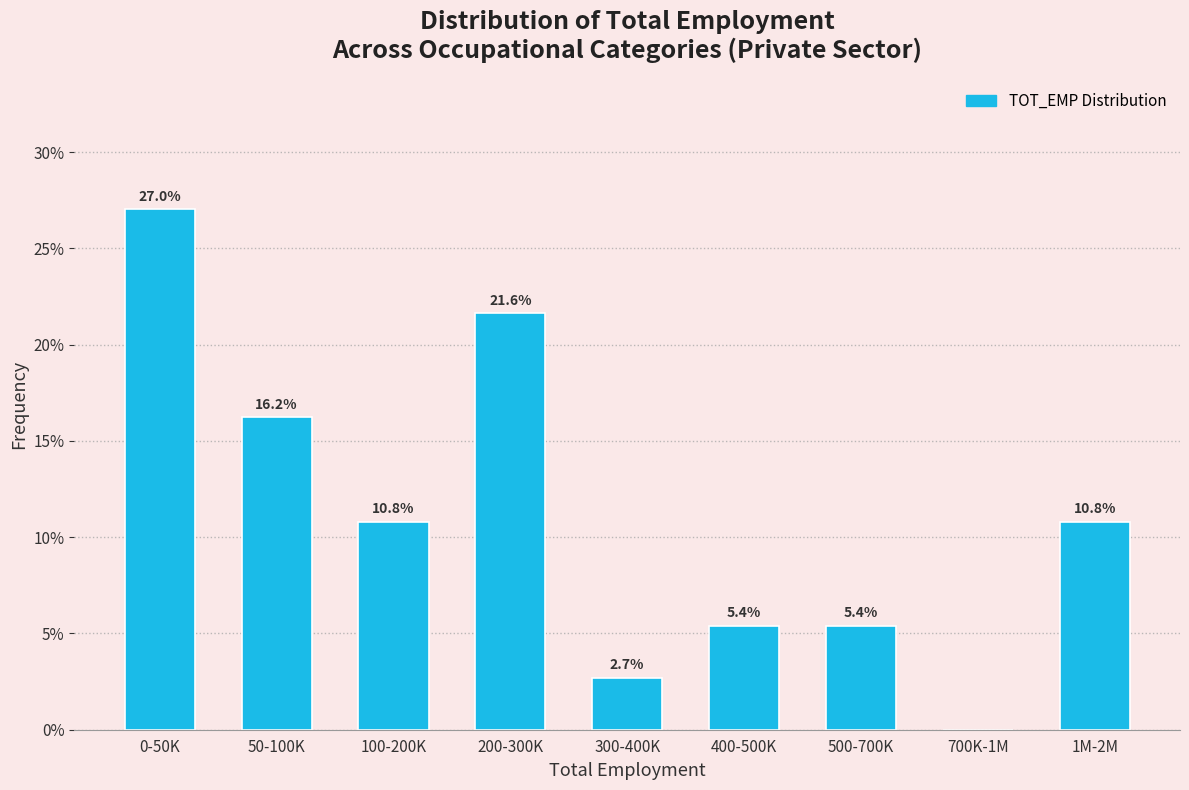

Reading right to left, transcribe all the data shown in this chart.

1M-2M=10.8	700K-1M=0.0	500-700K=5.4	400-500K=5.4	300-400K=2.7	200-300K=21.6	100-200K=10.8	50-100K=16.2	0-50K=27.0